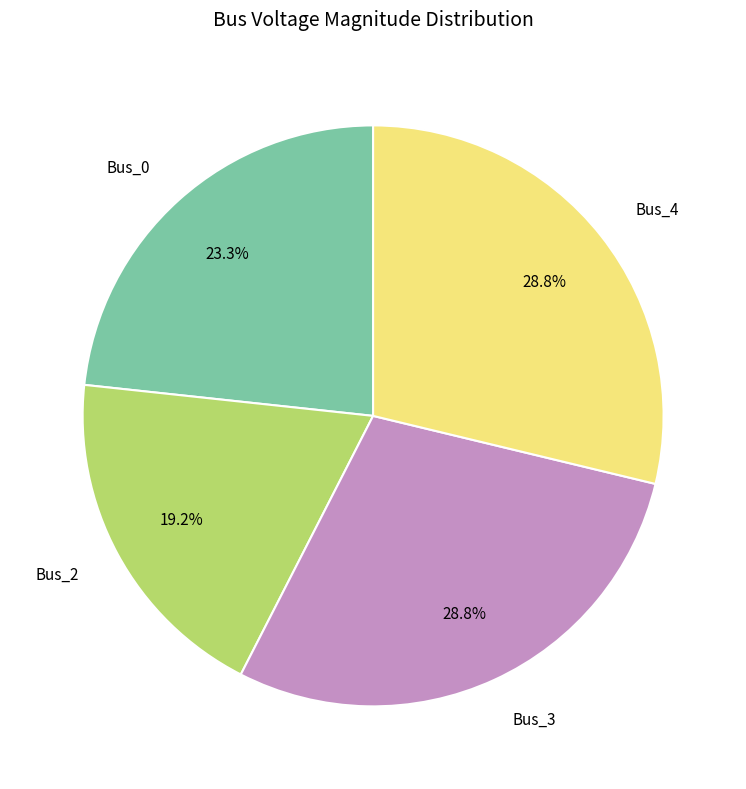

Is there any slice that represents more than half of the pie?

No